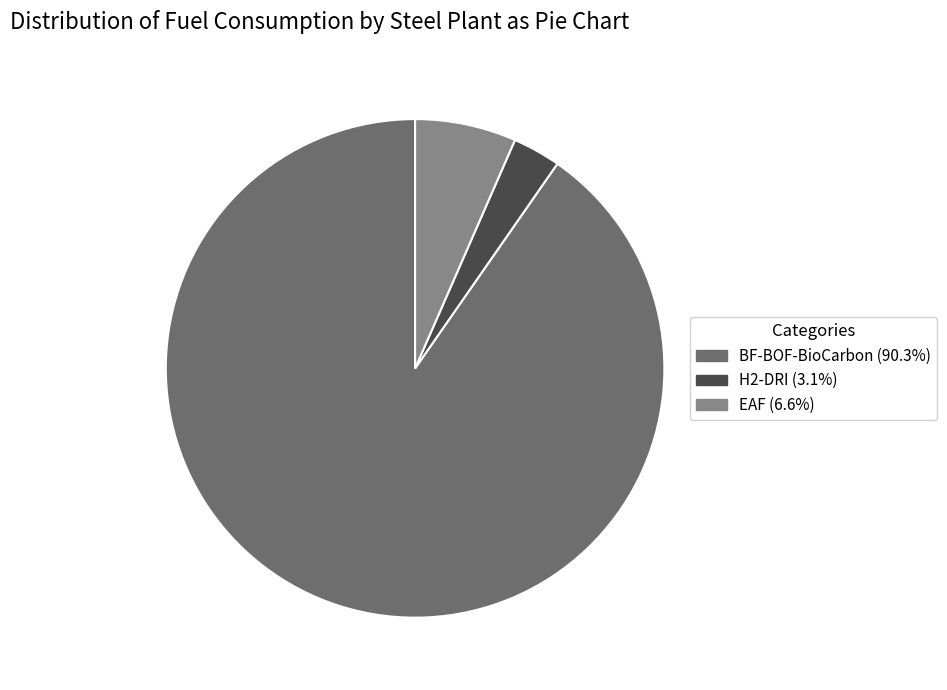

Approximately how many times larger is the value at BF-BOF-BioCarbon (90.3%) compared to EAF (6.6%)?

13.8